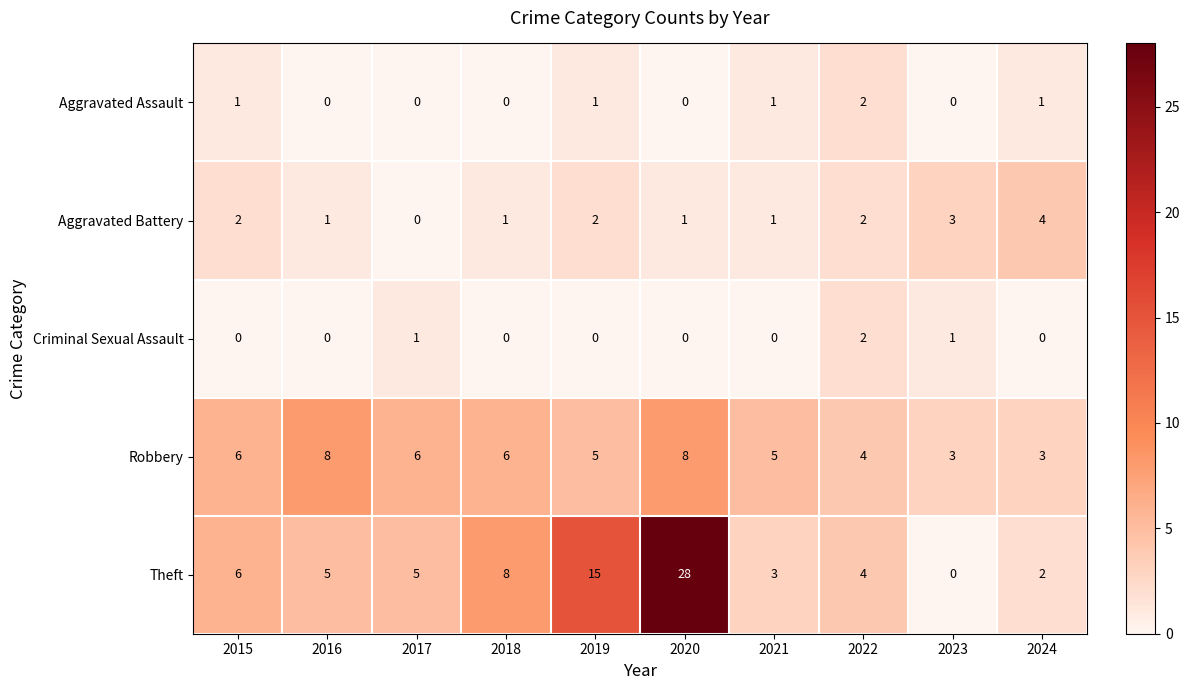

What is the difference between the second highest and minimum values in the Aggravated Battery series?

3